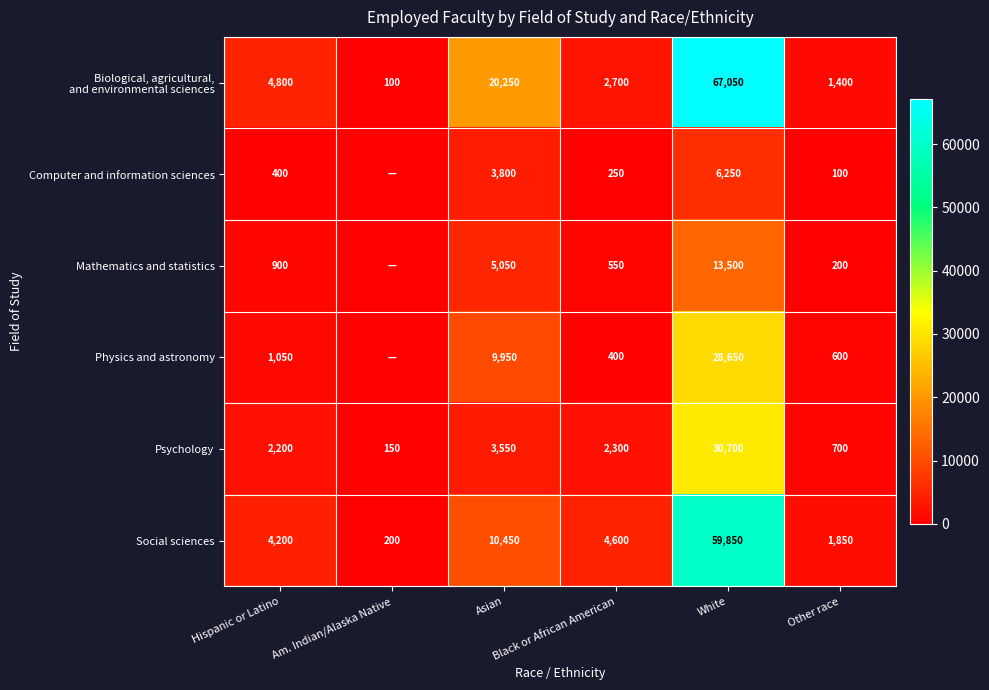

The Social sciences series shows 34622 at White. True or false?

False